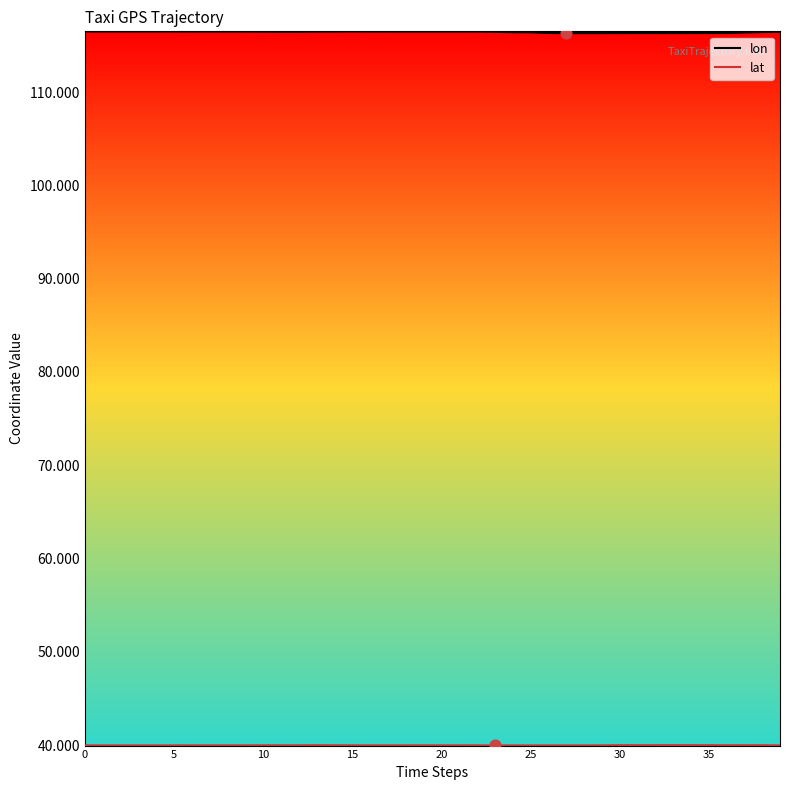

Which series has the largest total across all categories?

lon